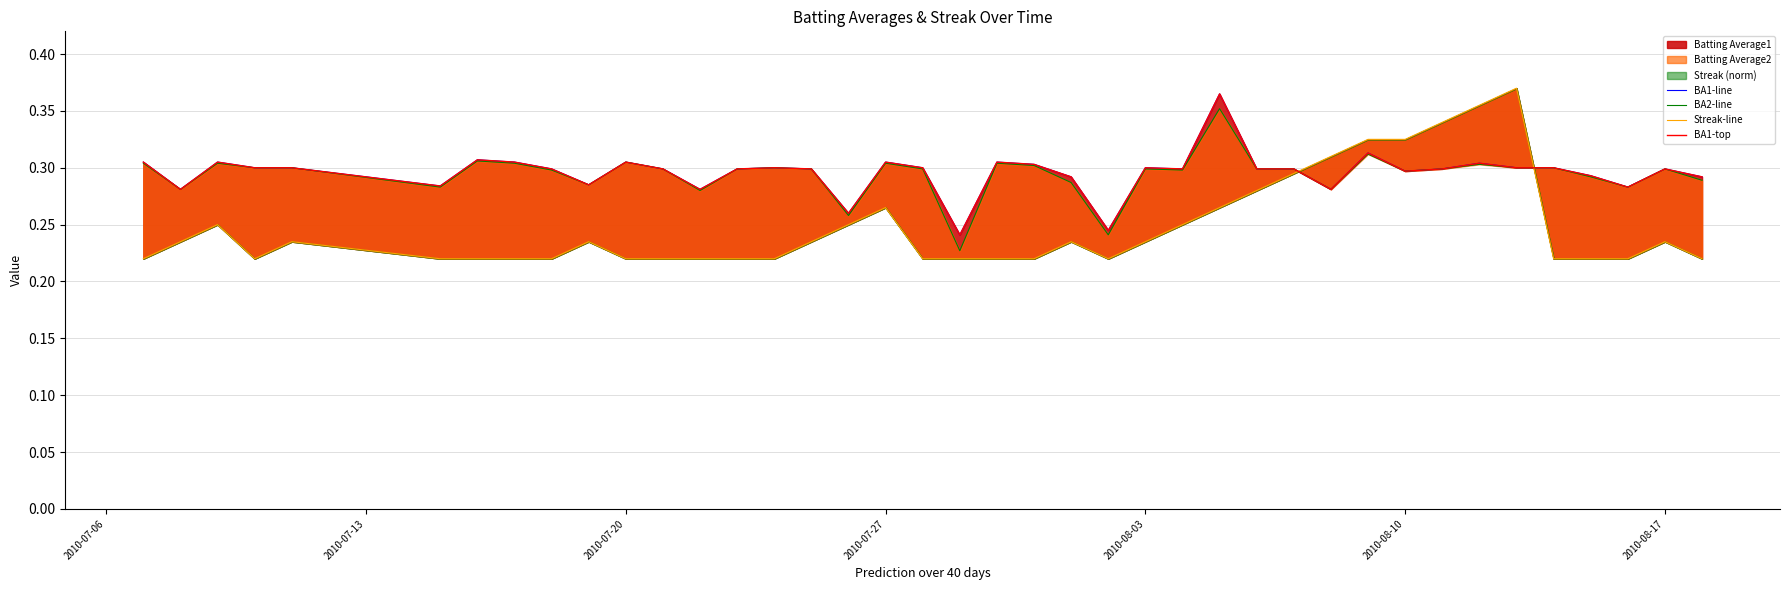

At how many categories does at least one series exceed 0?

40